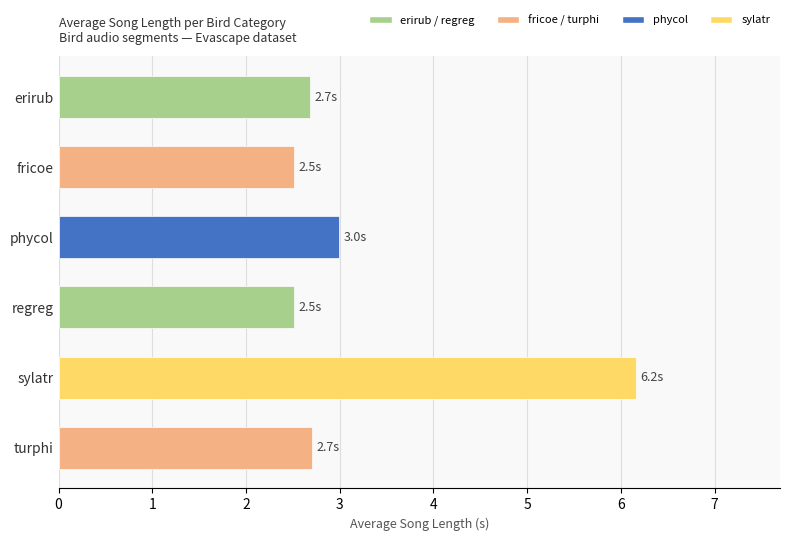

What is the greatest value displayed?

6.2